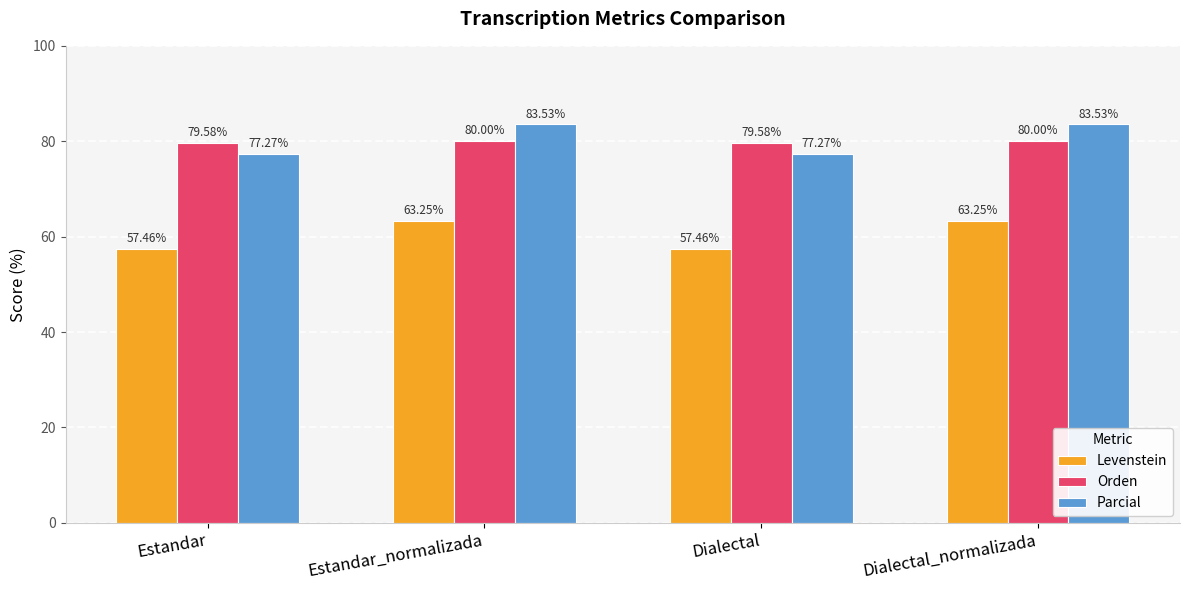

At how many categories does at least one series exceed 81?

2